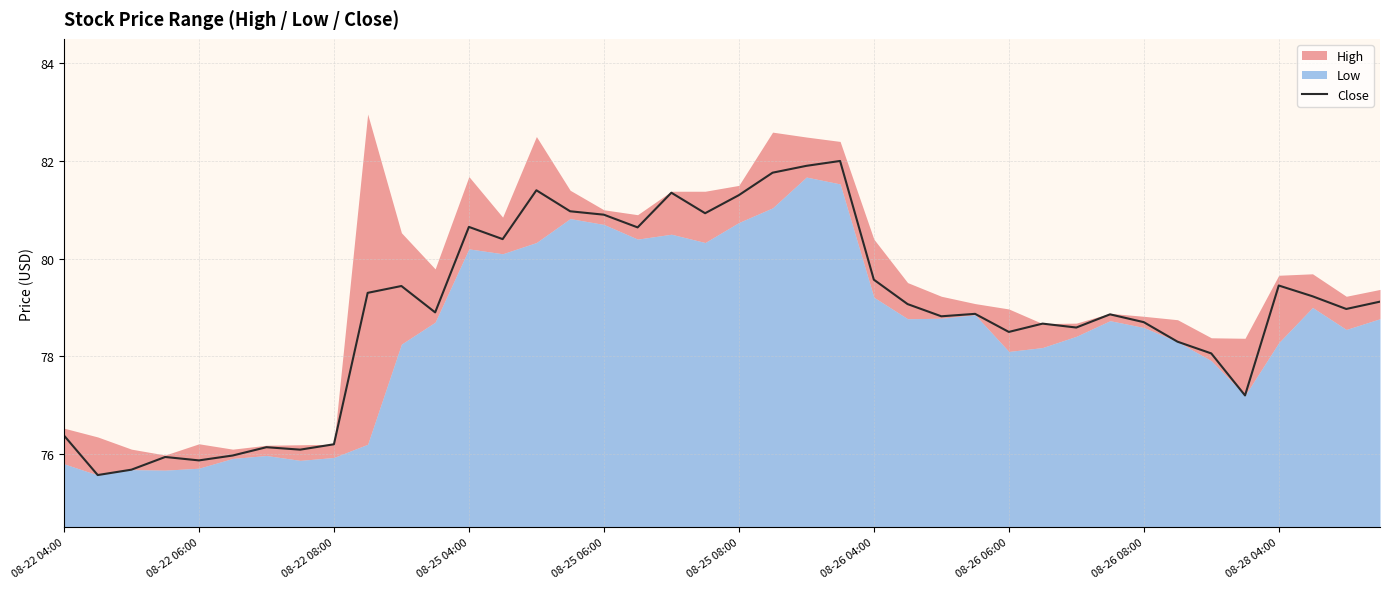

What is the average value?

78.9